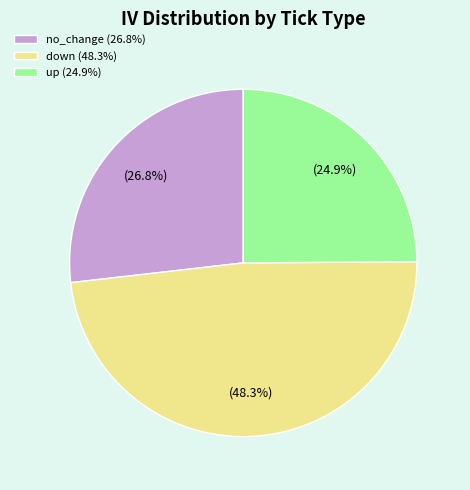

Does down (48.3%) represent more than half of the total?

No